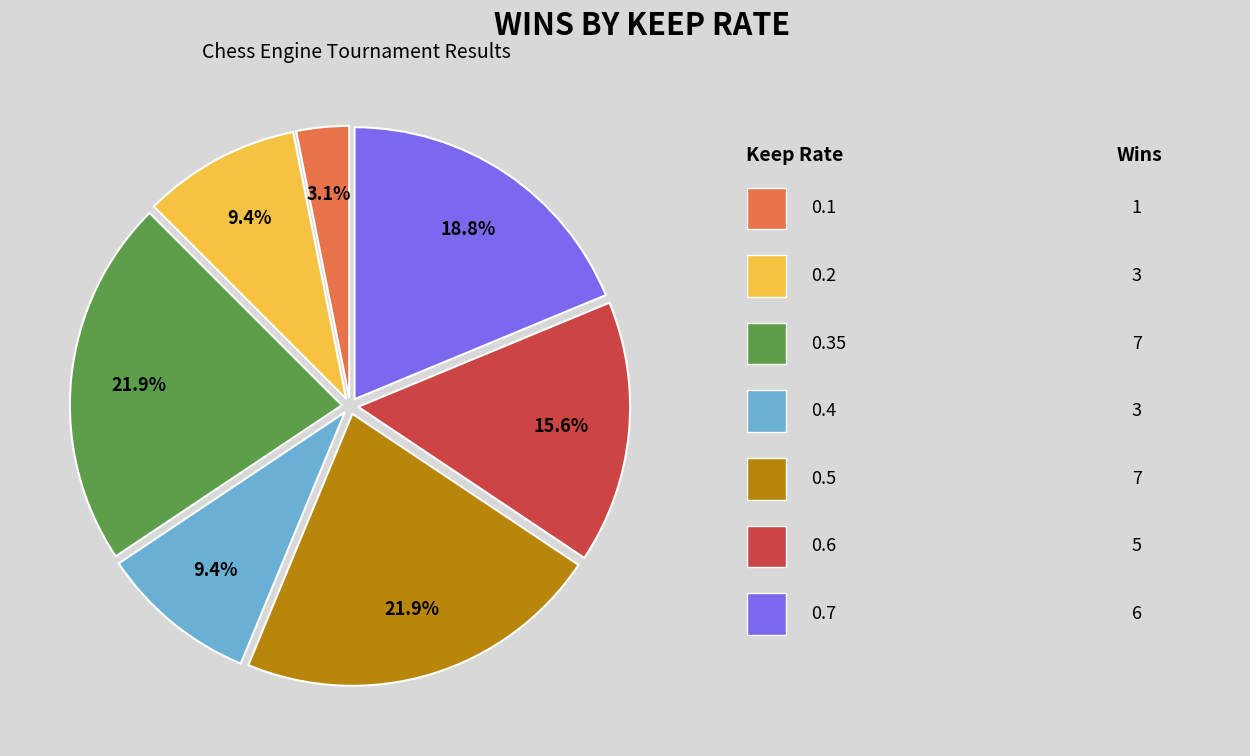

Does any single category account for the majority?

No